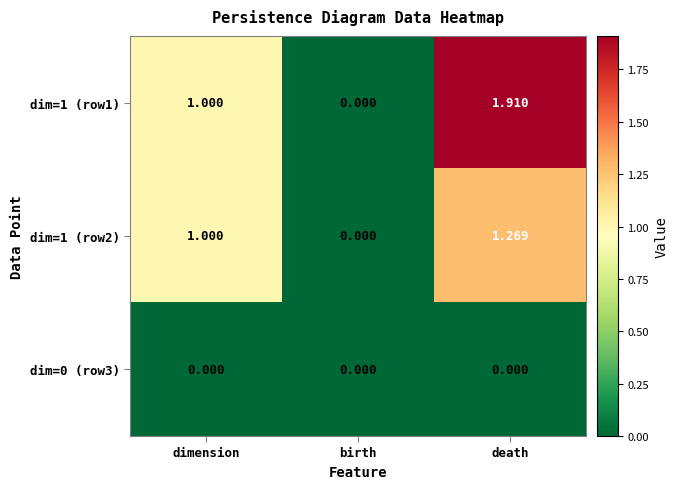

At which label does dim=1 (row1) reach its minimum?

birth